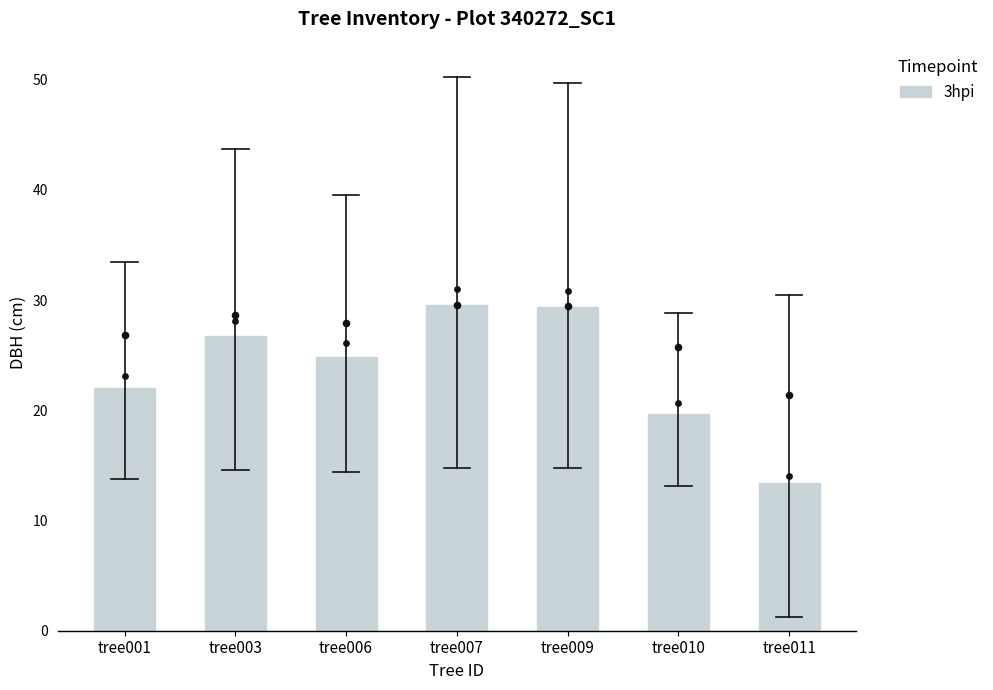

Approximately how many times larger is the value at tree003 compared to tree011?

2.0